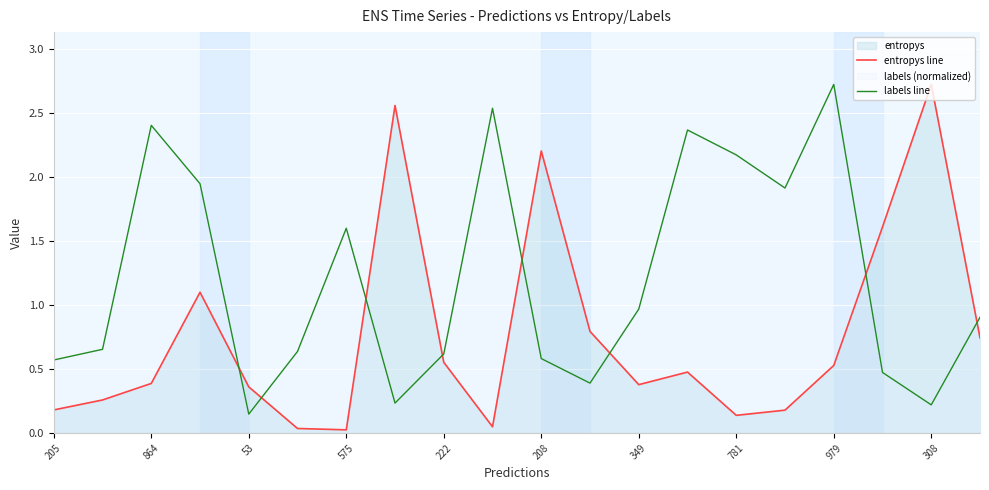

True or false: labels line has a value of 0.9 at 19.

True